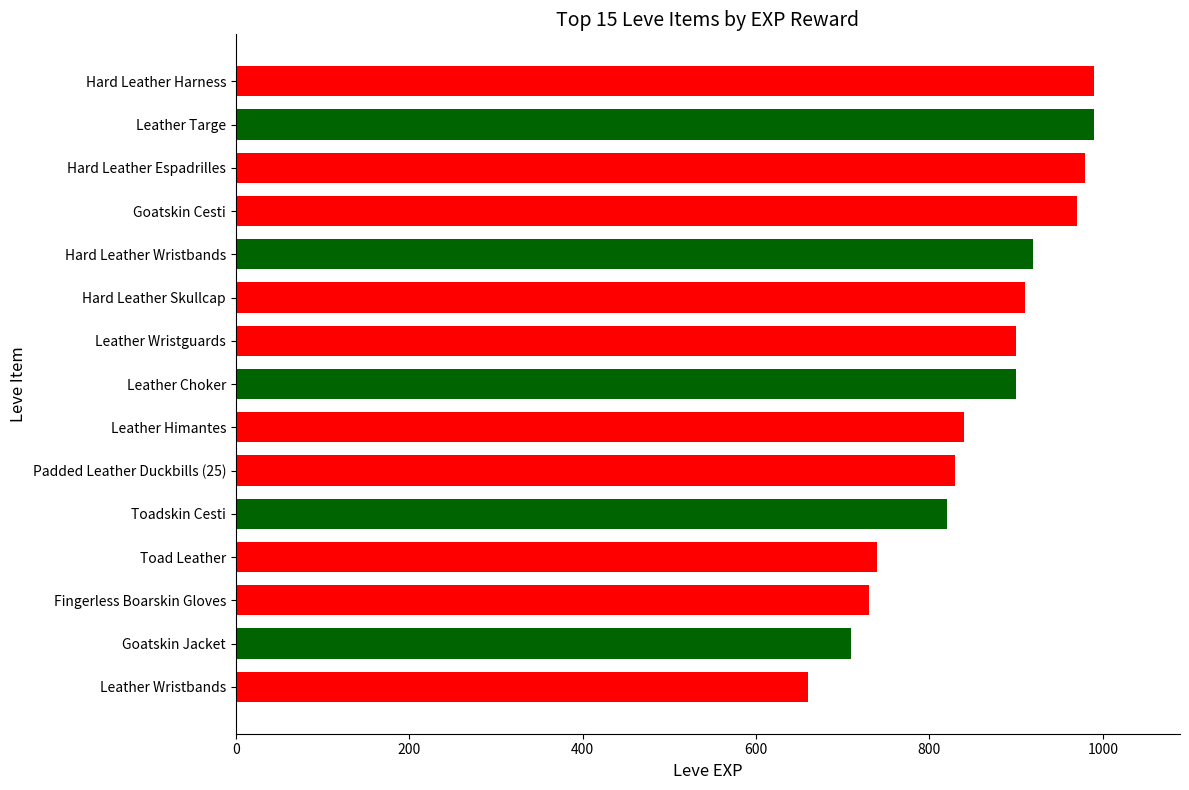

What is the approximate value at Leather Himantes?

840